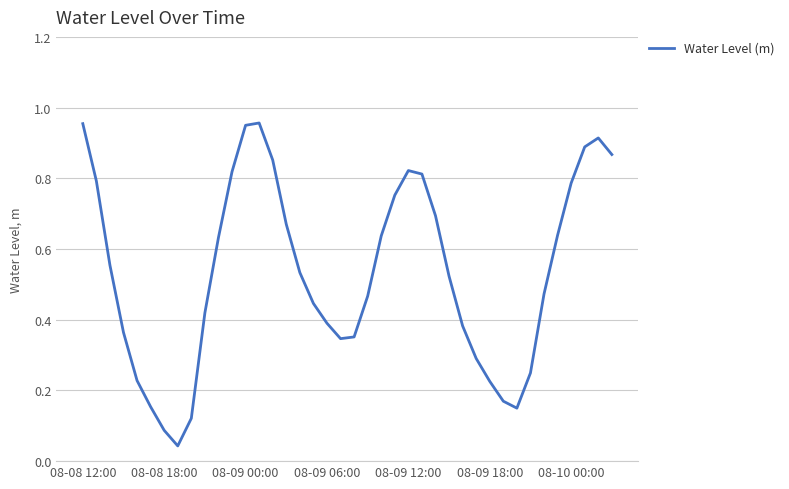

Where is the data nearest to the value 0?

7